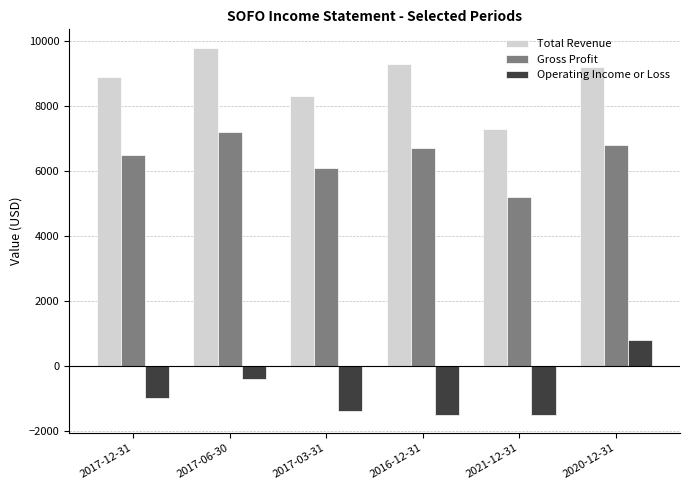

How many values in the Total Revenue series are below 9200?

3